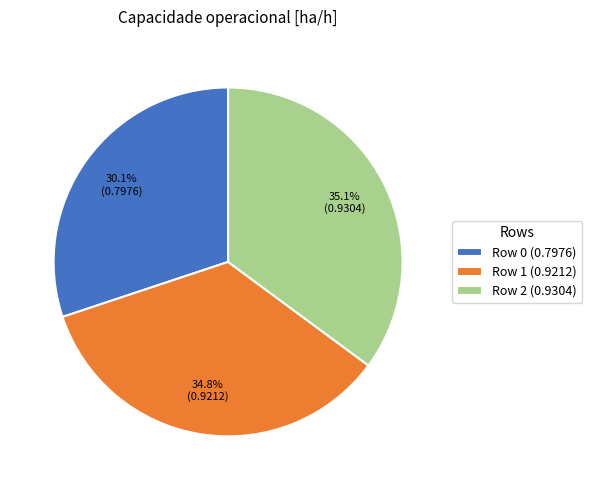

Which category has the smallest portion of the pie?

Row 0